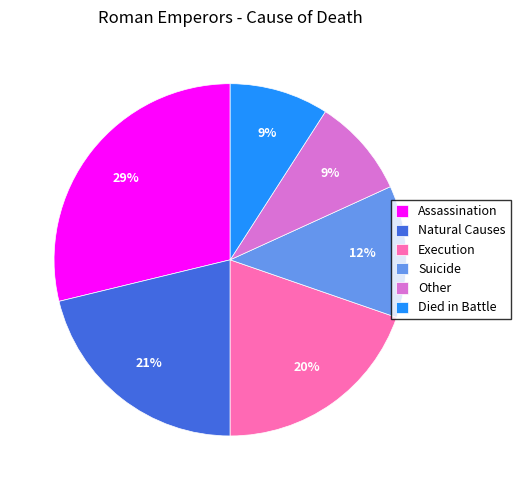

Which slice is the largest?

Assassination